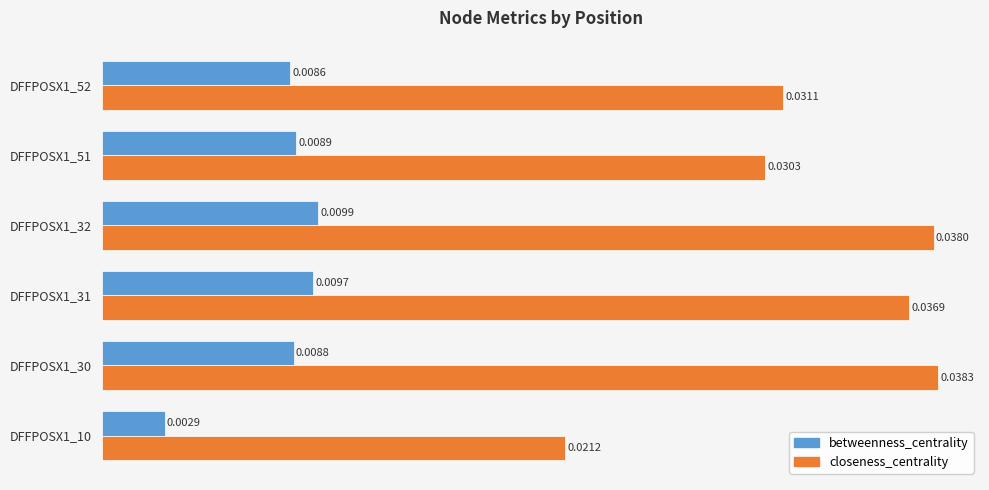

Between DFFPOSX1_32 and DFFPOSX1_52, which series saw the biggest shift?

closeness_centrality